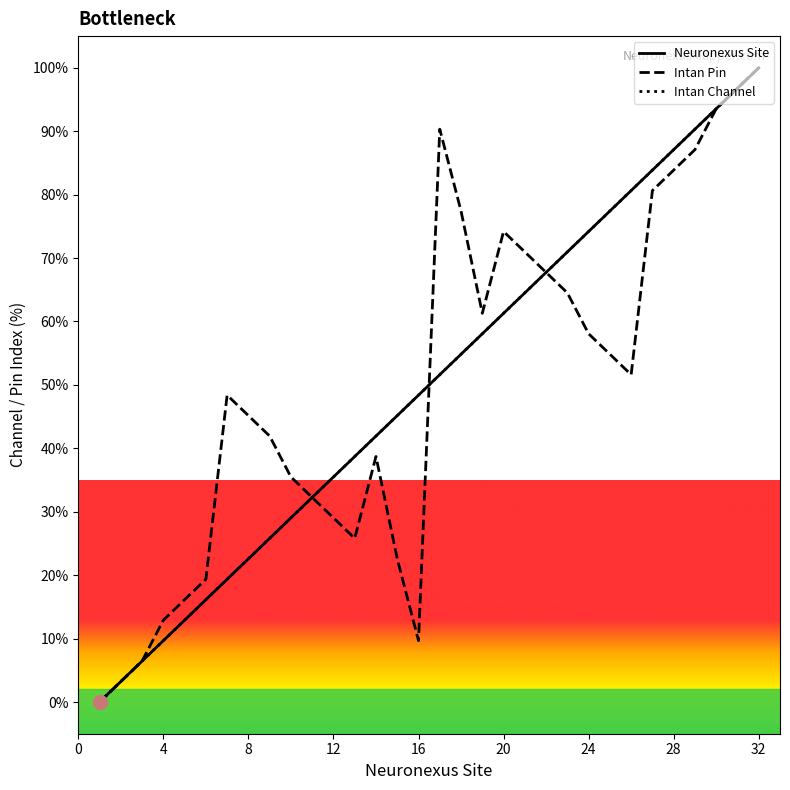

Which series has the largest range (max minus min)?

Neuronexus Site